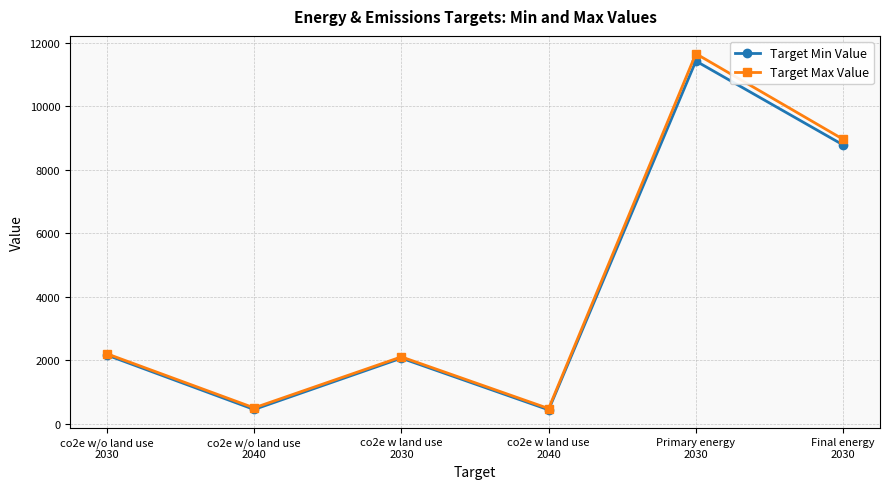

Which series changed the most between co2e w land use
2030 and Primary energy
2030?

Target Max Value